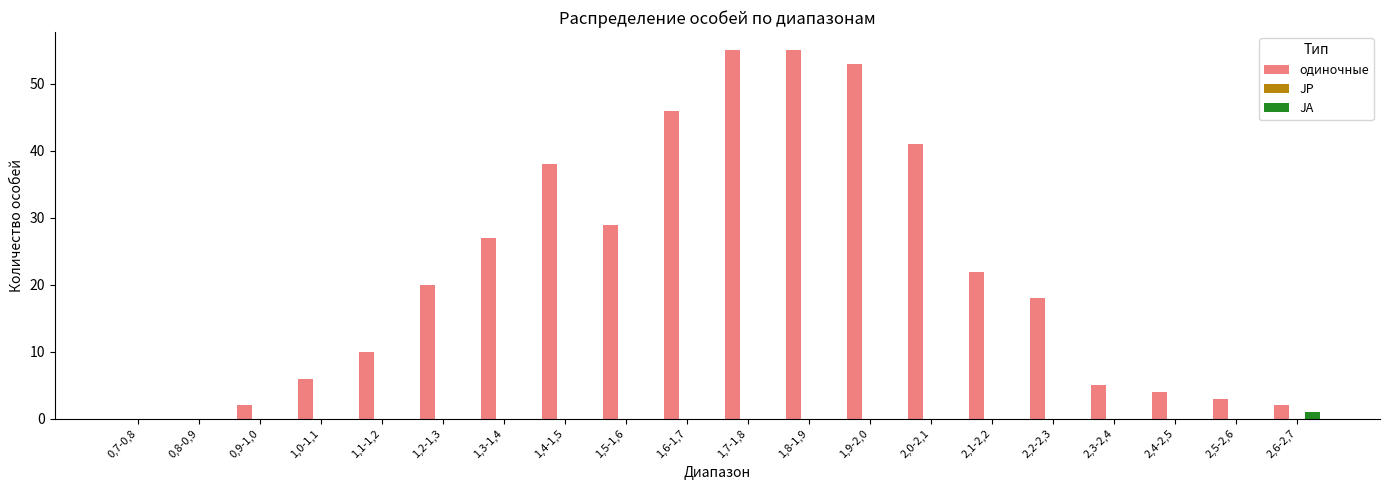

What is the maximum value shown in the chart?

55